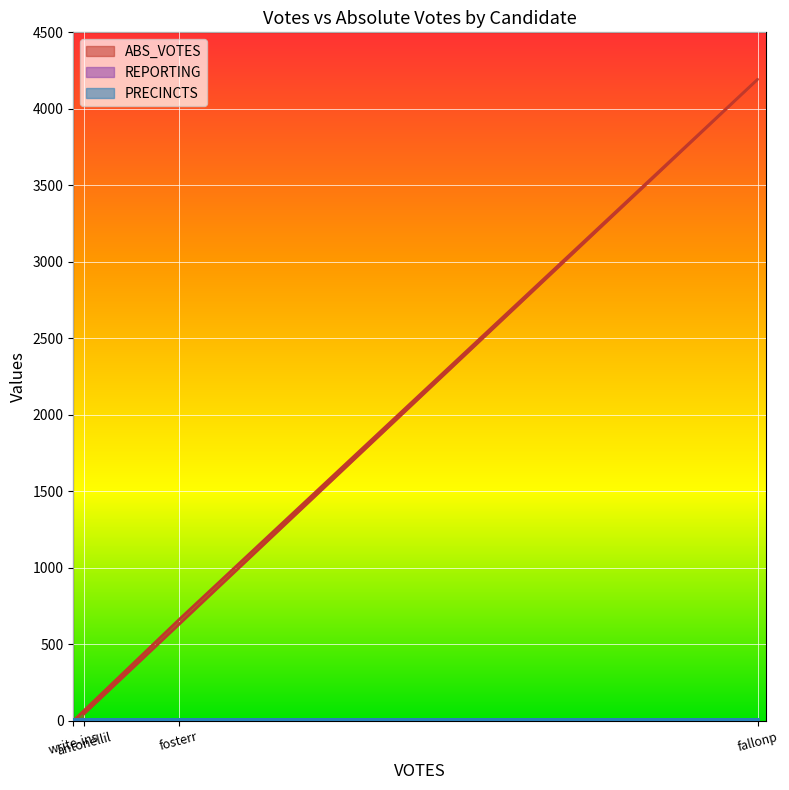

True or false: REPORTING has more than 0 points higher than both neighbors.

False